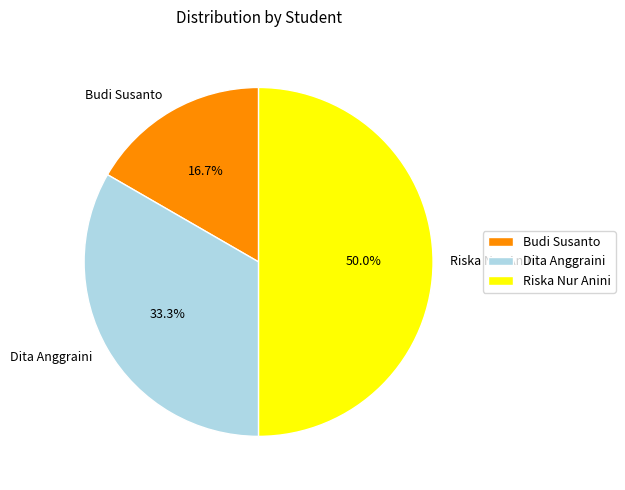

How many slices are in this pie chart?

3